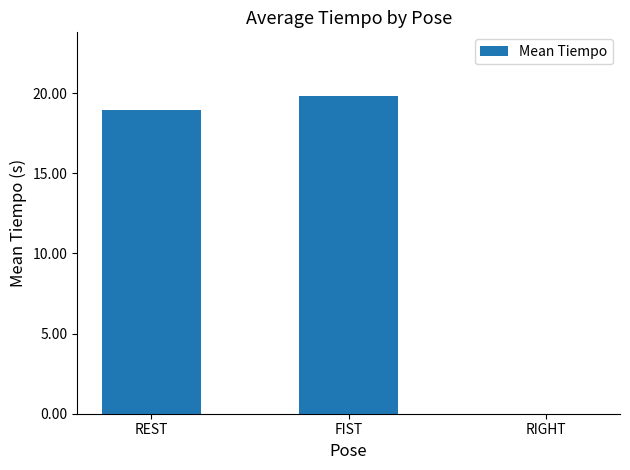

Where is the data nearest to the value 9?

RIGHT